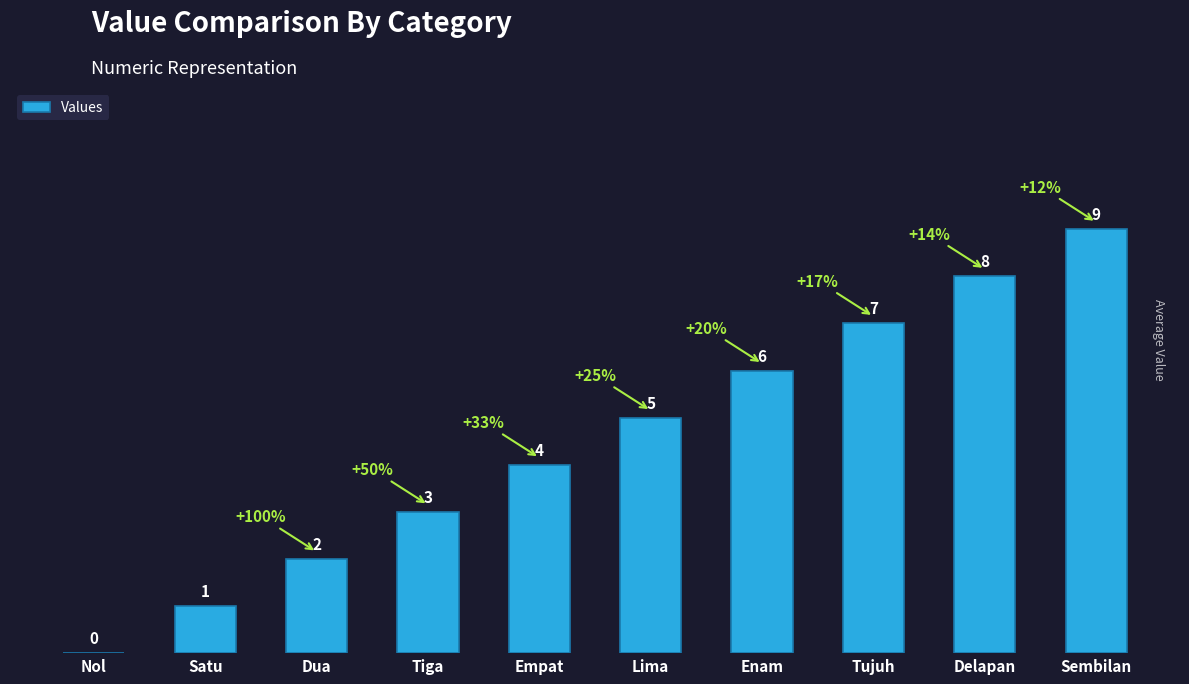

Is it true that the value at Delapan is 8?

True